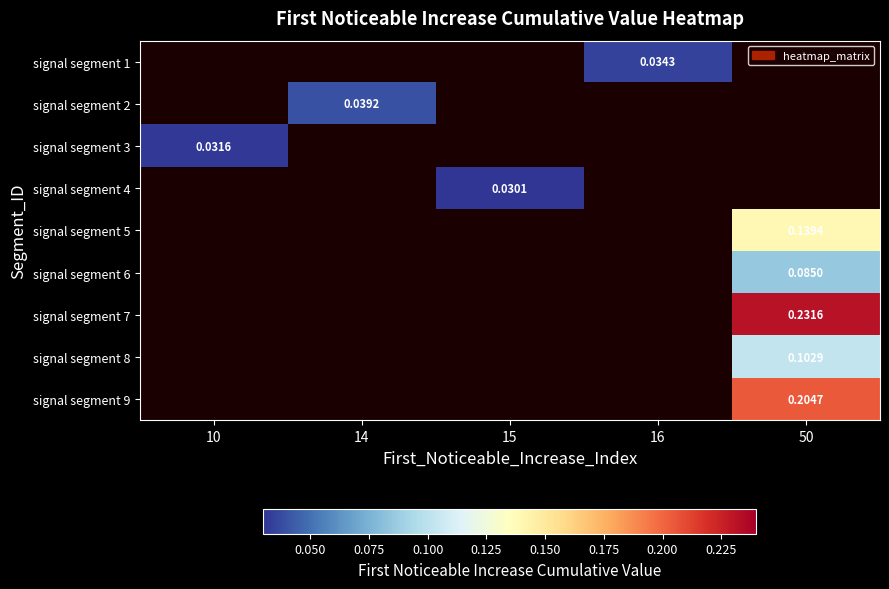

List the labels in order of signal segment 6 value, smallest first.

10, 14, 15, 16, 50